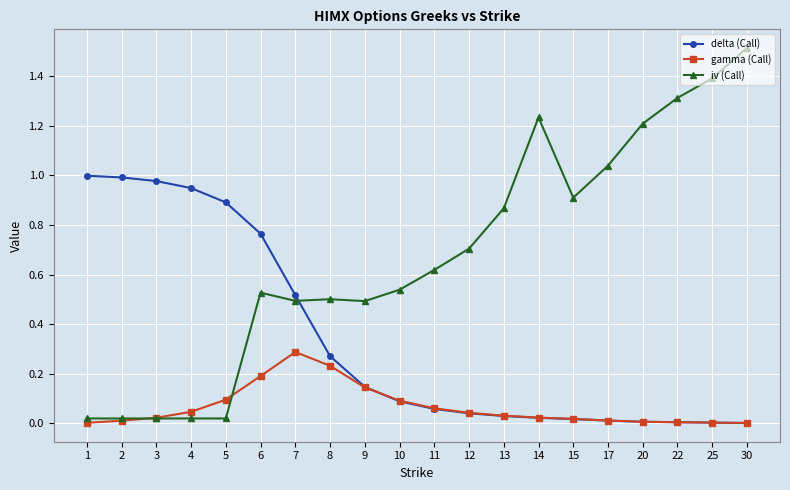

Which series ends up on top after the final intersection of iv (Call) and delta (Call)?

iv (Call)